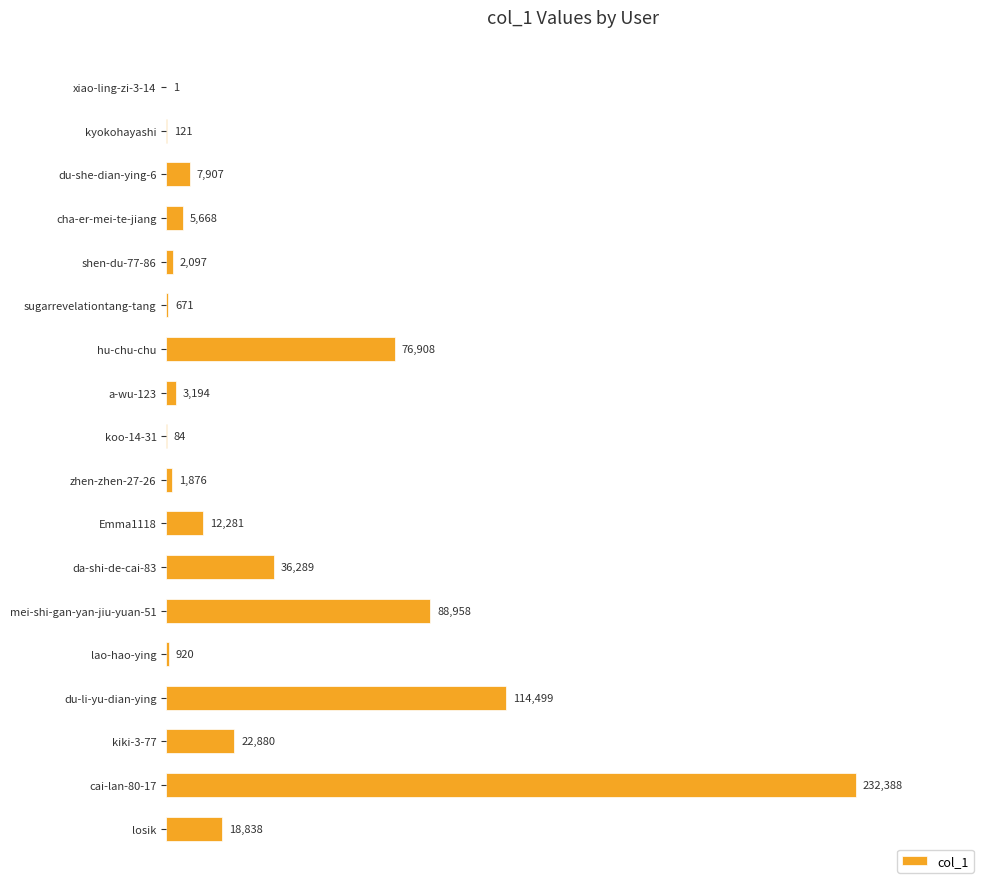

What is the sum of all values?

625580